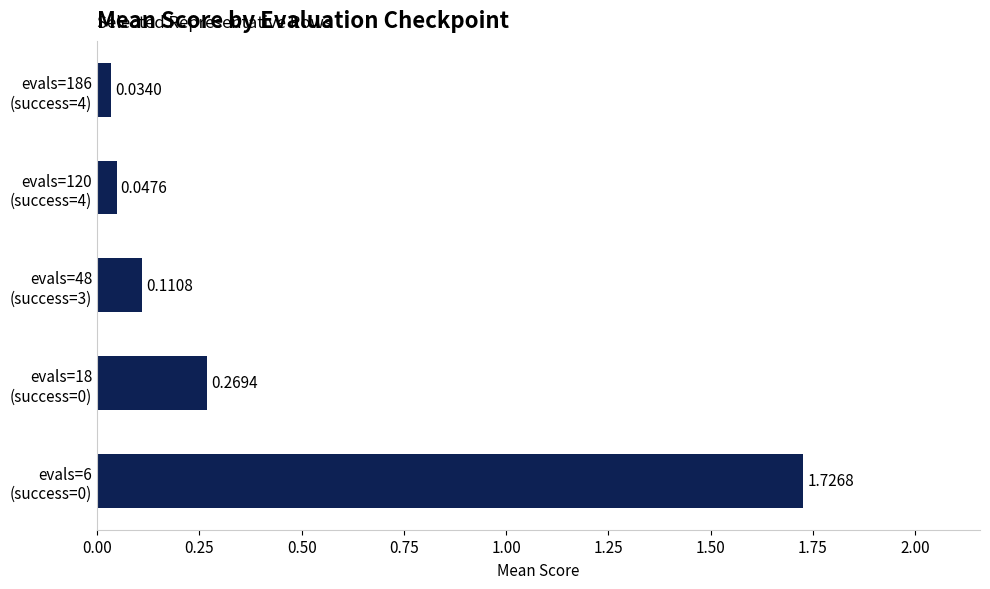

At which label is the value closest to 0?

evals=186
(success=4)